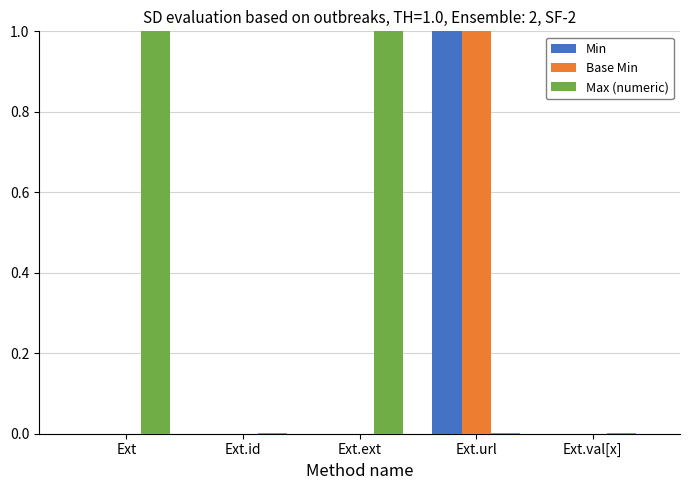

What is the highest value of the Base Min series?

1.0